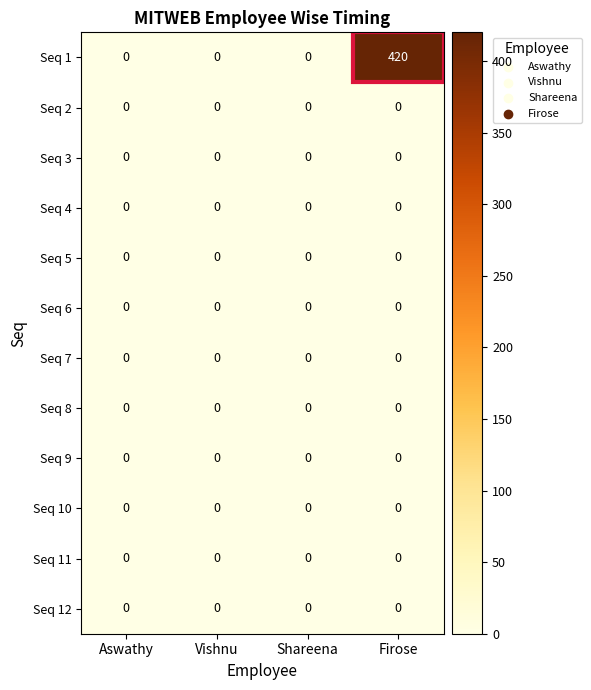

Which series has the largest range (max minus min)?

Seq 1